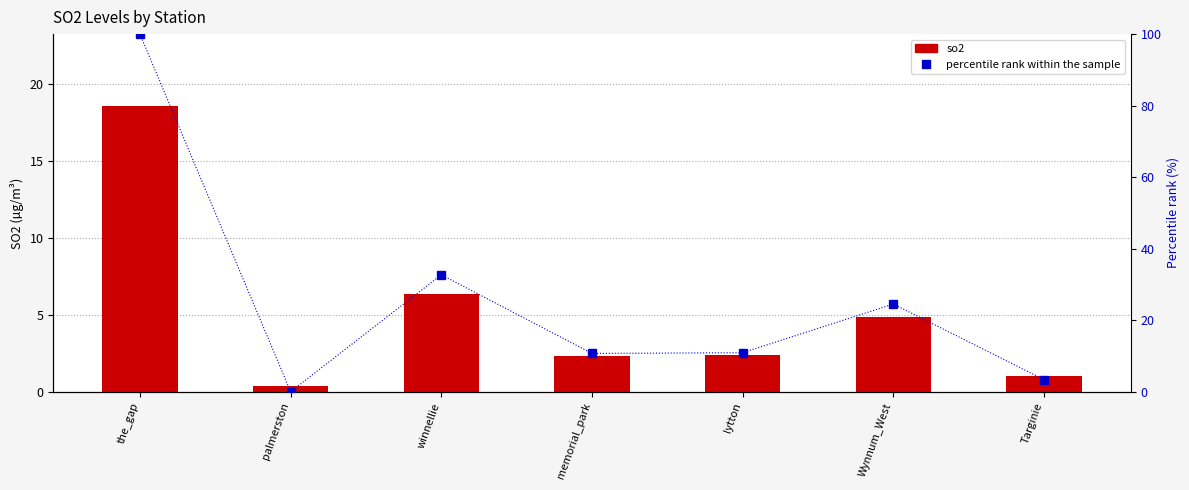

Where is so2 nearest to the value 9?

winnellie